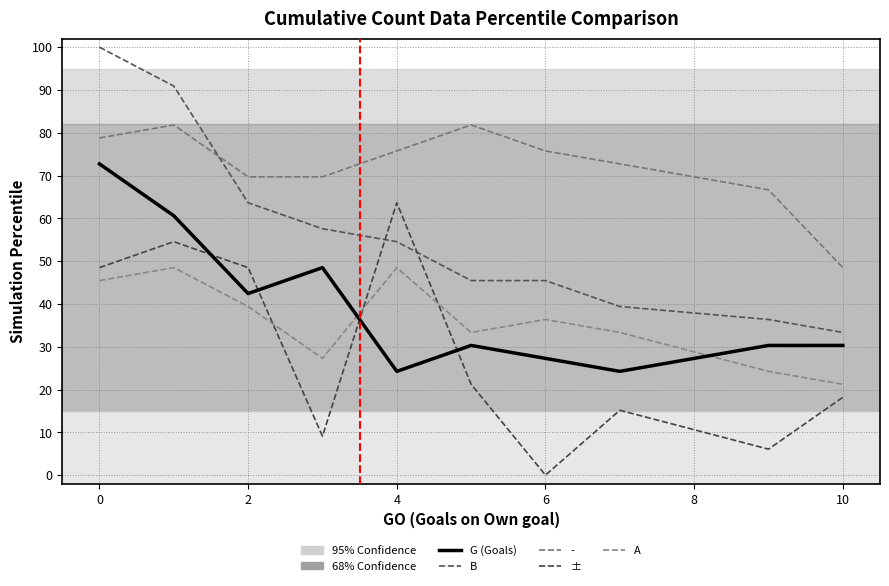

How many lines are shown in the chart?

5